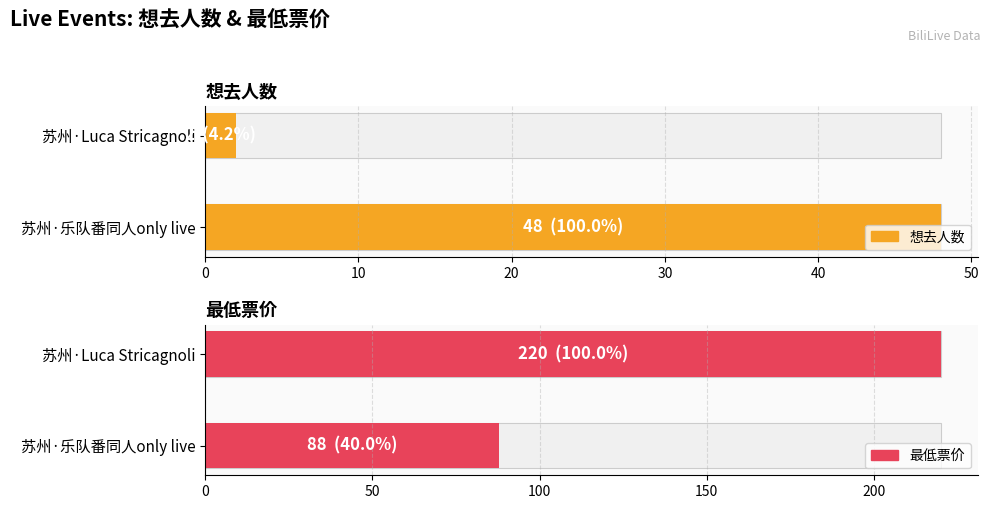

Read the 最低票价 value at 苏州·乐队番同人only live, to the nearest 50.

100